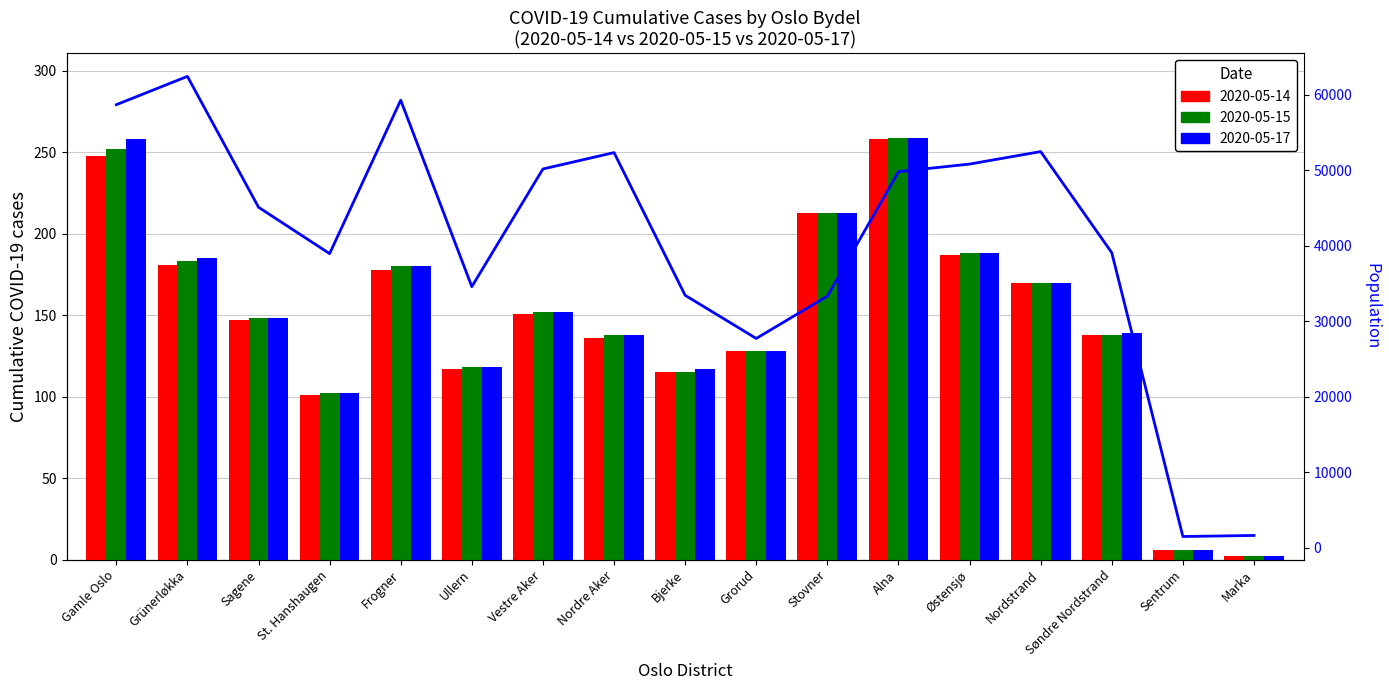

List the labels in order of value, smallest first.

Sentrum, Marka, Grorud, Stovner, Bjerke, Ullern, St. Hanshaugen, Søndre Nordstrand, Sagene, Alna, Vestre Aker, Østensjø, Nordre Aker, Nordstrand, Gamle Oslo, Frogner, Grünerløkka